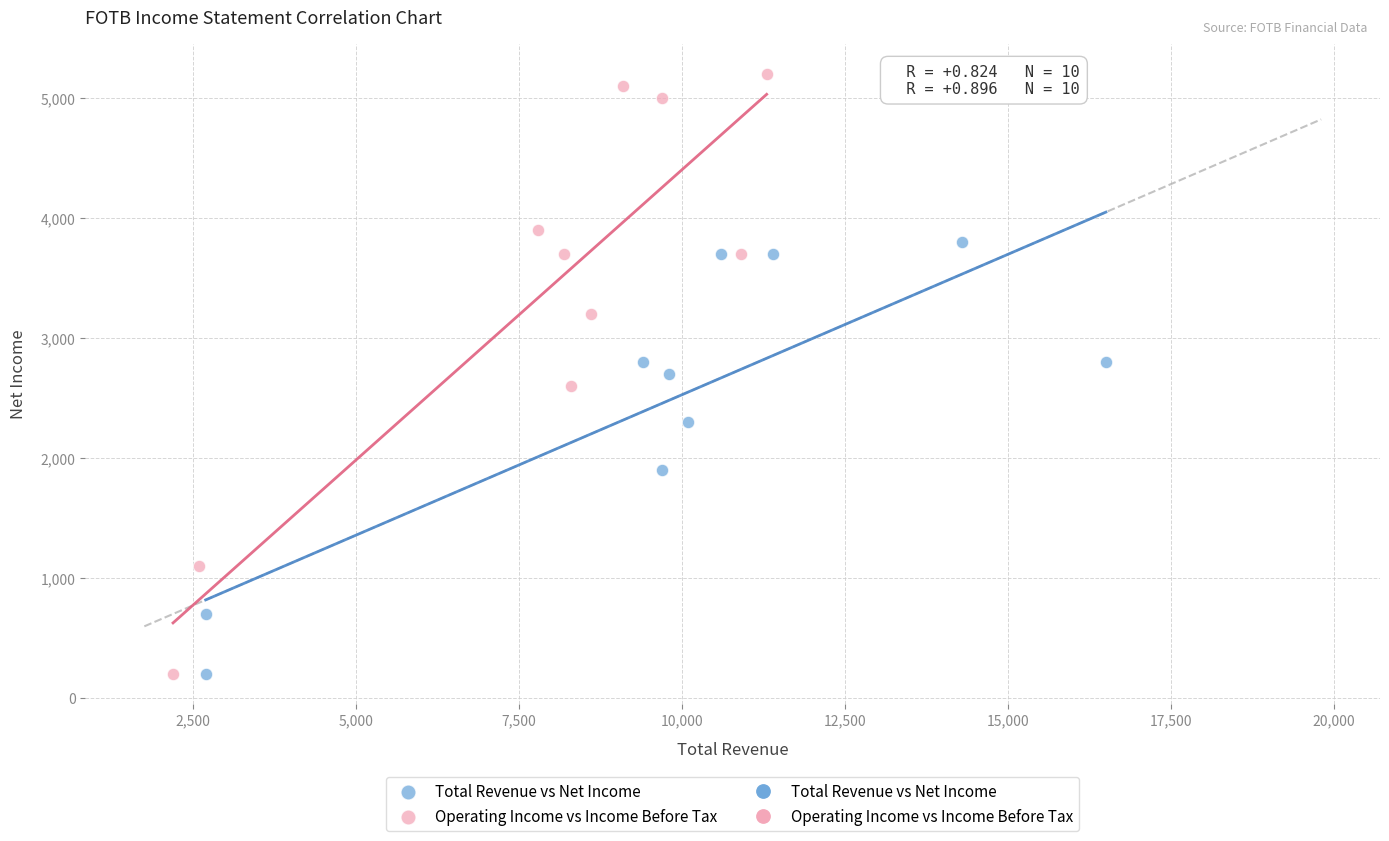

Which series reaches the maximum Y coordinate?

Operating Income vs Income Before Tax